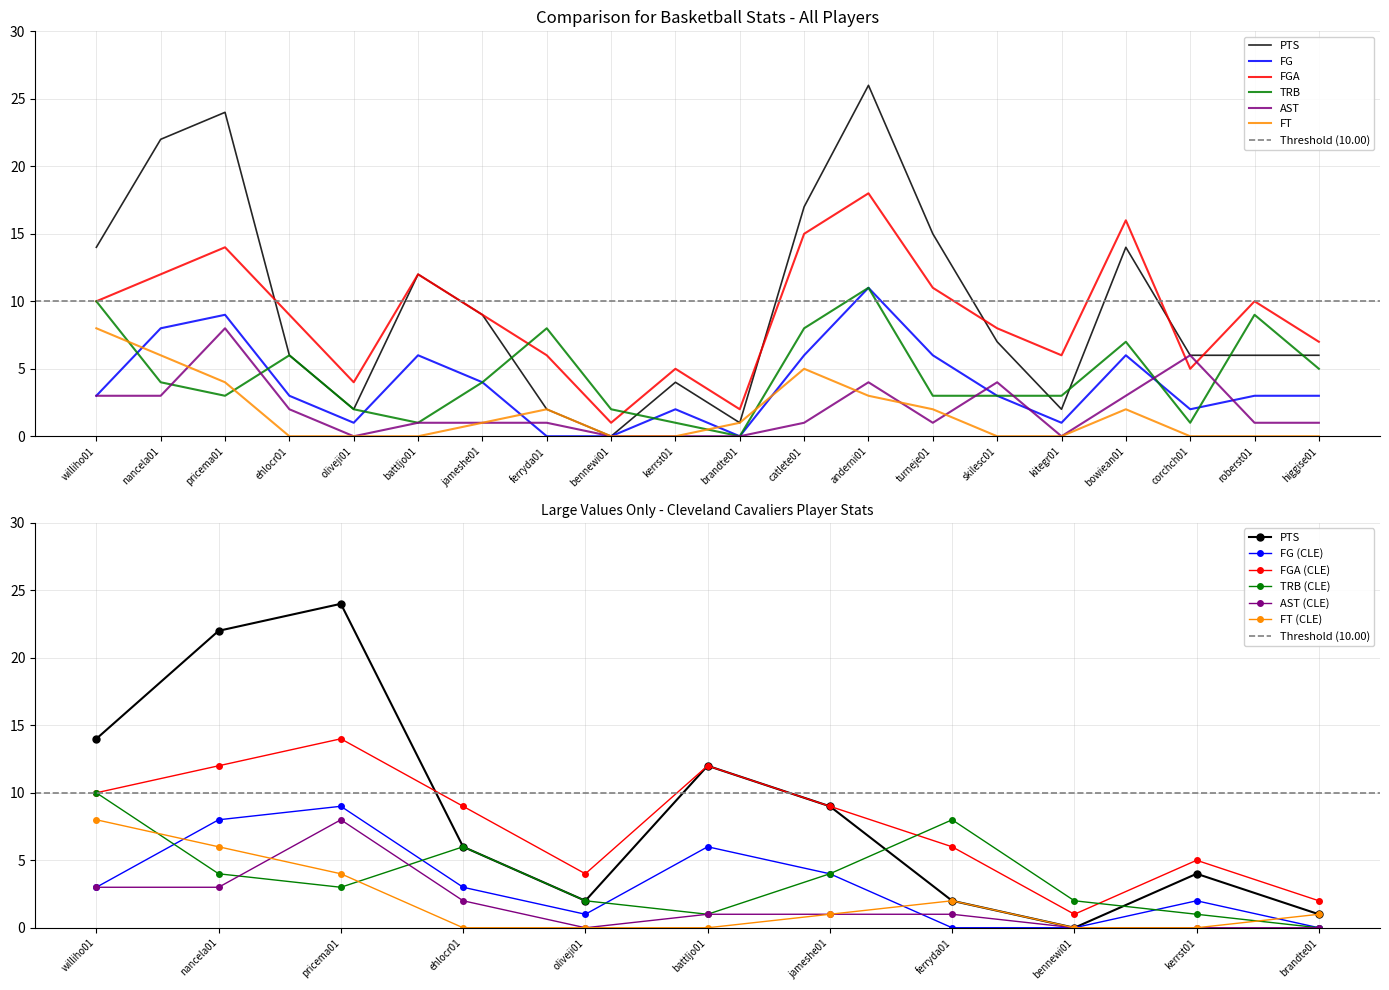

What is the label of the 1st point from the right?

higgise01